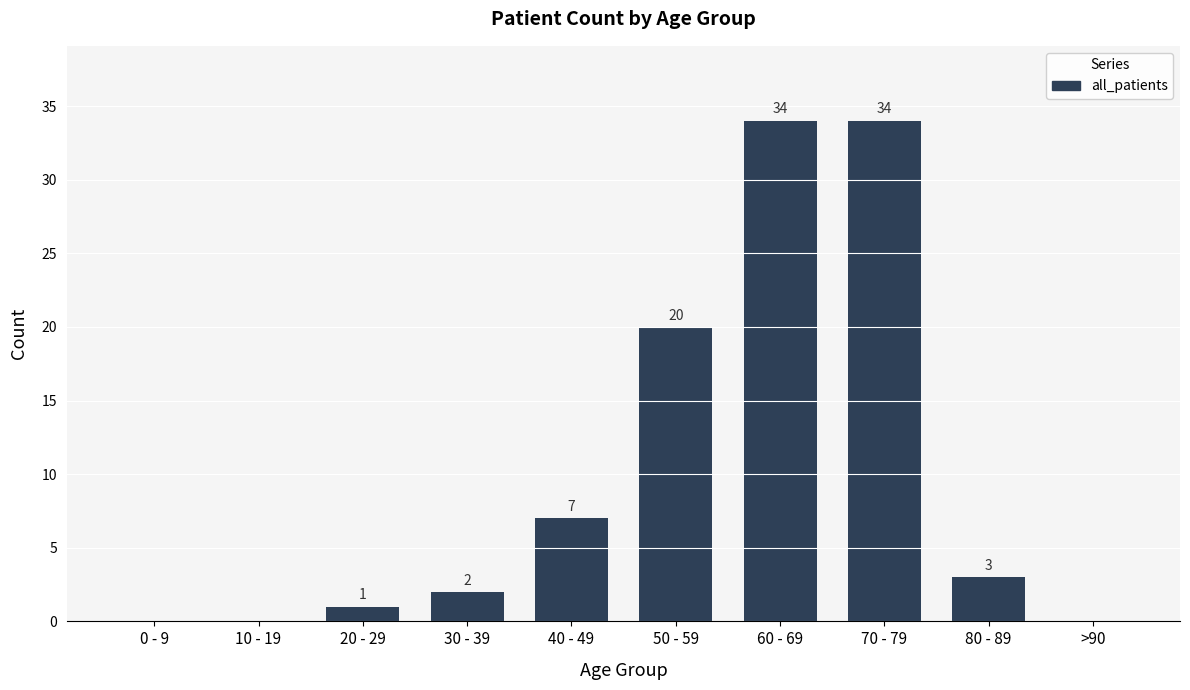

At which label does the data first exceed 3?

40 - 49